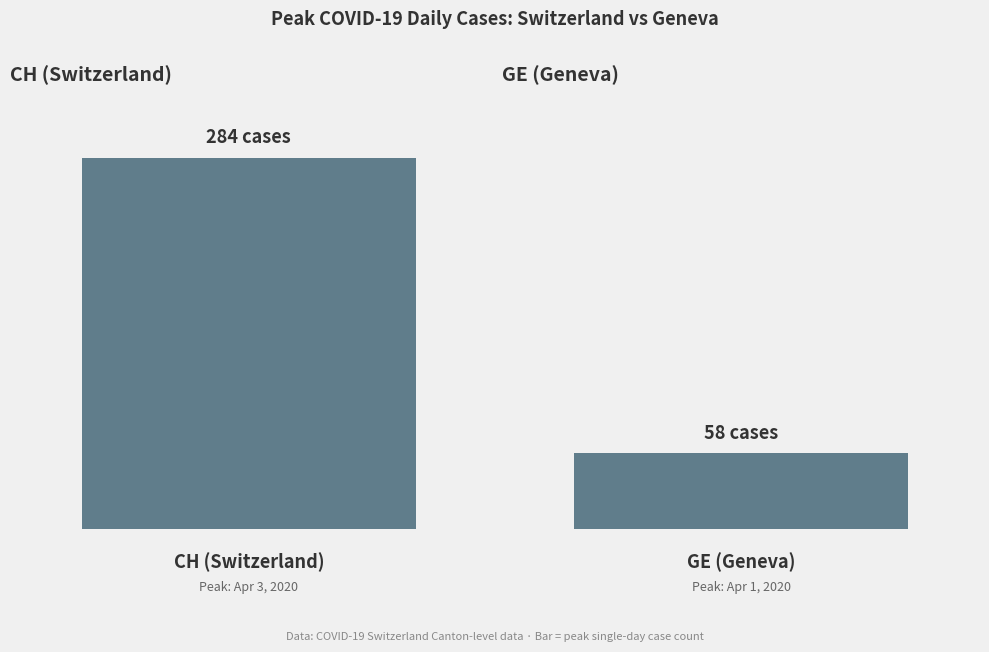

Are the bars horizontal?

No